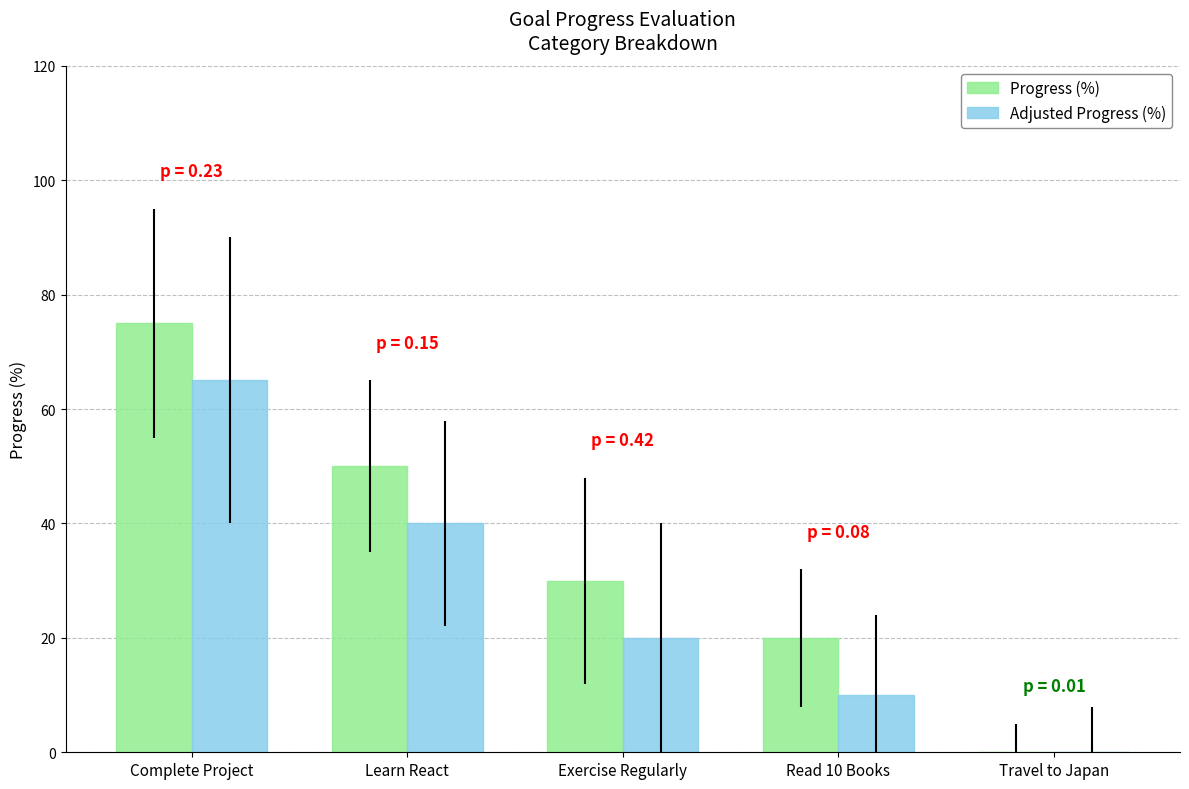

Where is Adjusted Progress (%) nearest to the value 32?

Learn React